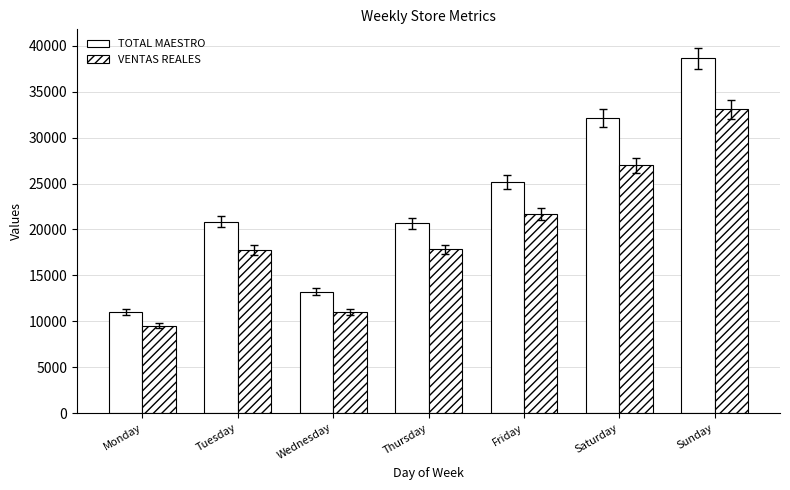

Are the bars horizontal?

No